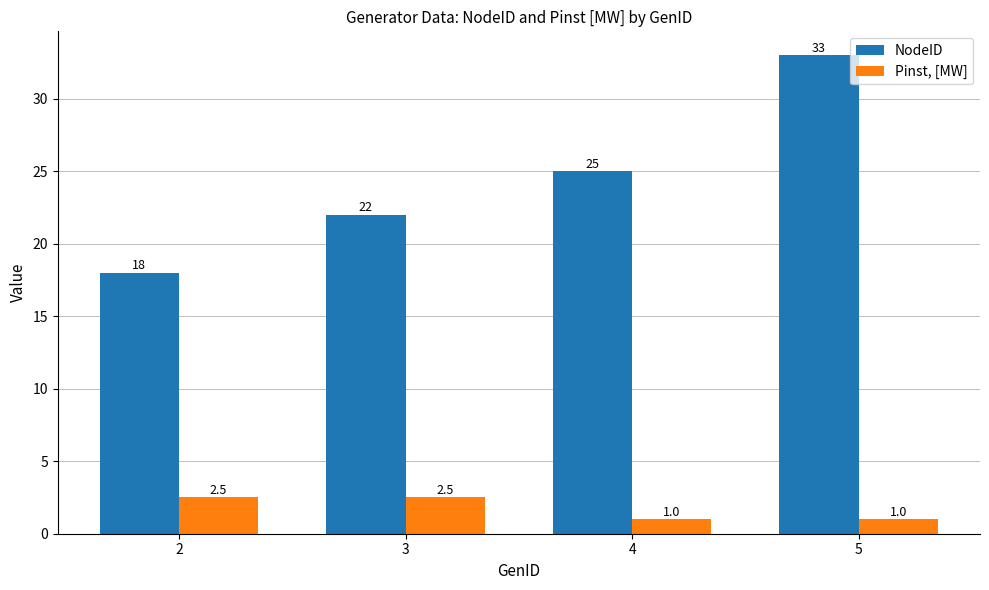

How many series are shown in this chart?

2